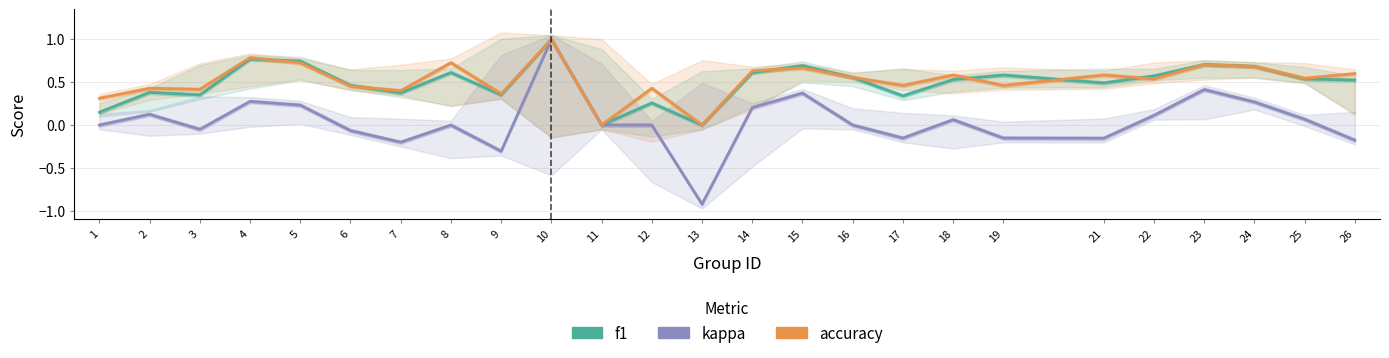

True or false: f1 and kappa intersect in this chart.

False